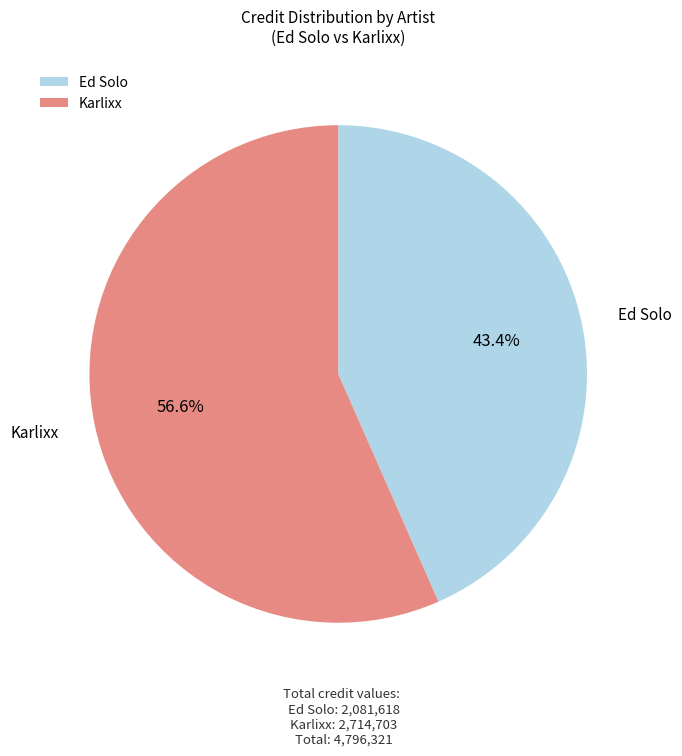

The Ed Solo slice represents 43% of the pie. True or false?

True